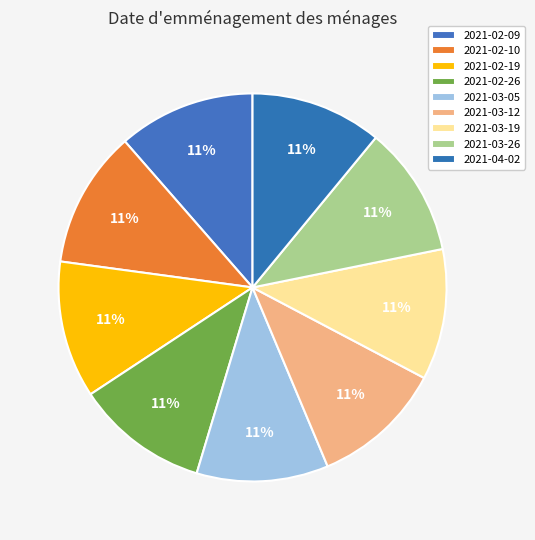

Which slice is the smallest?

2021-03-26